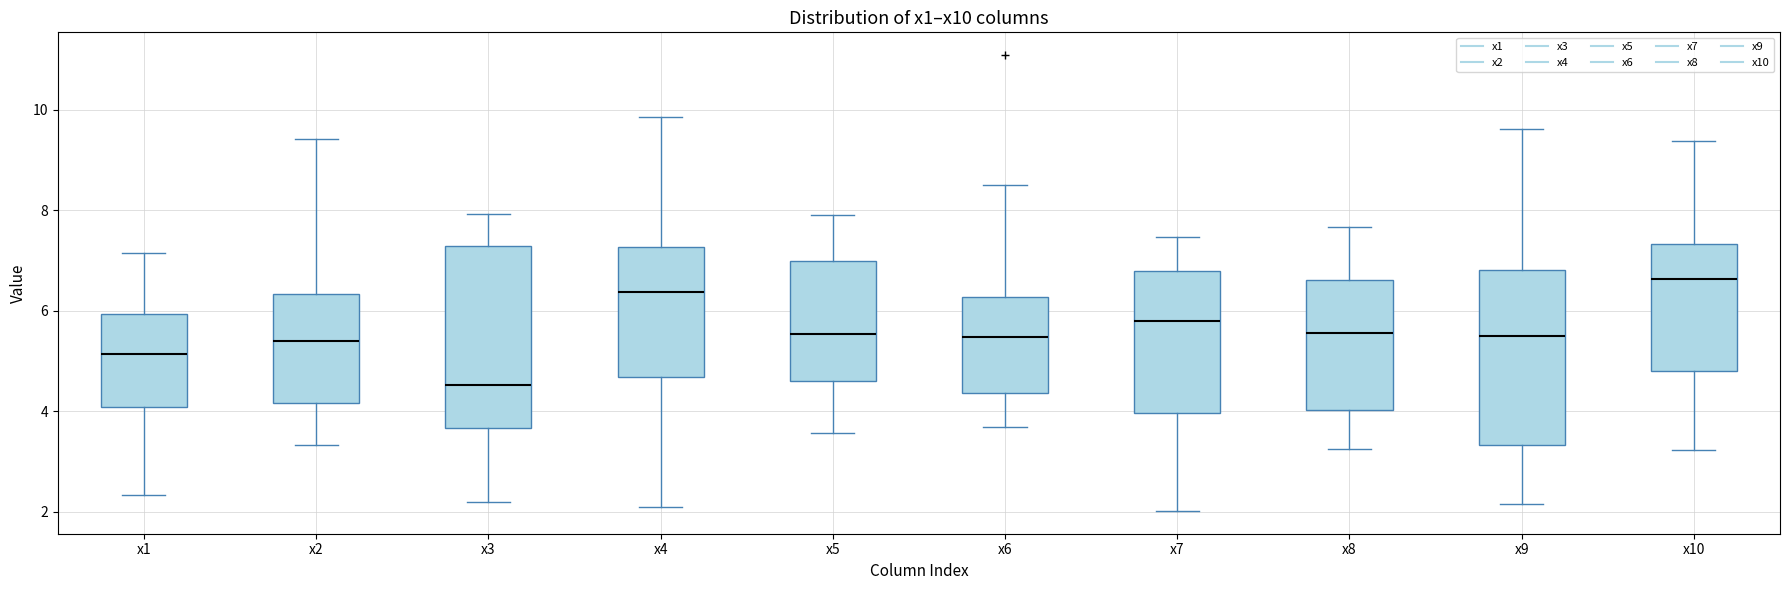

Reading left to right, transcribe this box plot: for each box, give where its median line is, the range the box spans, and where its two whiskers end, as read against the y-axis. The values are not printed on the chart, so give them approximately, as read against the axis.

x1: median 5.2, box 4.0 to 6.0, whiskers 2.4 to 7.2
x2: median 5.4, box 4.2 to 6.4, whiskers 3.4 to 9.4
x3: median 4.6, box 3.6 to 7.2, whiskers 2.2 to 8.0
x4: median 6.4, box 4.6 to 7.2, whiskers 2.0 to 9.8
x5: median 5.6, box 4.6 to 7.0, whiskers 3.6 to 7.8
x6: median 5.4, box 4.4 to 6.2, whiskers 3.6 to 8.4
x7: median 5.8, box 4.0 to 6.8, whiskers 2.0 to 7.4
x8: median 5.6, box 4.0 to 6.6, whiskers 3.2 to 7.6
x9: median 5.4, box 3.4 to 6.8, whiskers 2.2 to 9.6
x10: median 6.6, box 4.8 to 7.4, whiskers 3.2 to 9.4